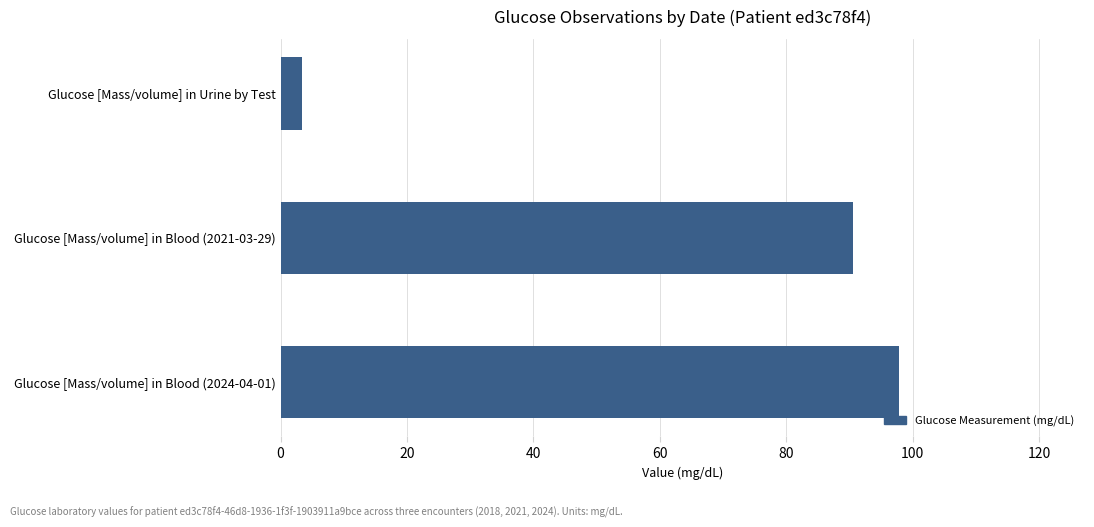

How many data points are above 90?

2